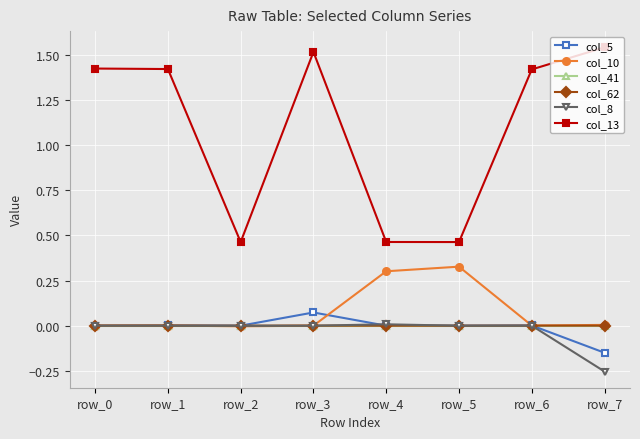

At which category is the sum across all series the highest?

row_3